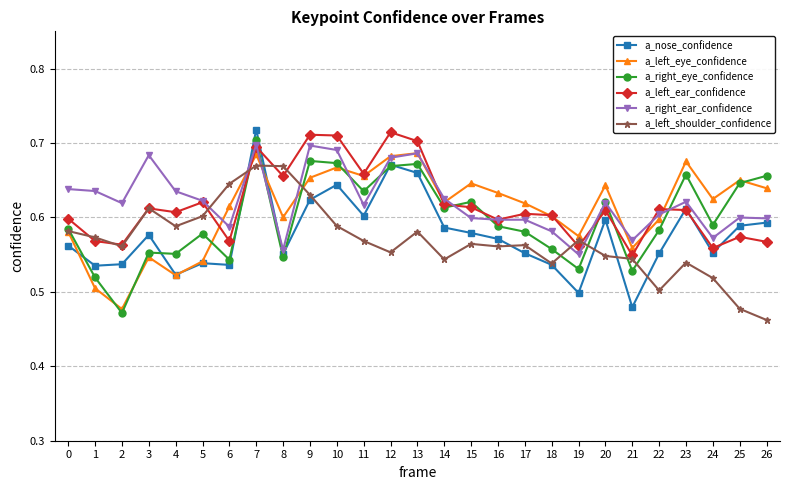

What is the sum of the a_right_eye_confidence values at 3 and 19?

1.1